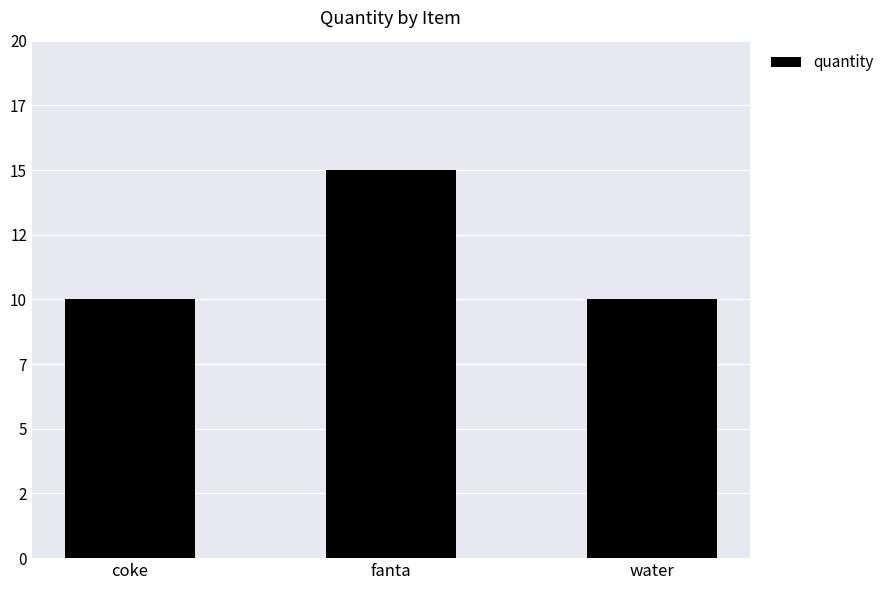

What is the value of the 2nd bar from the left?

15